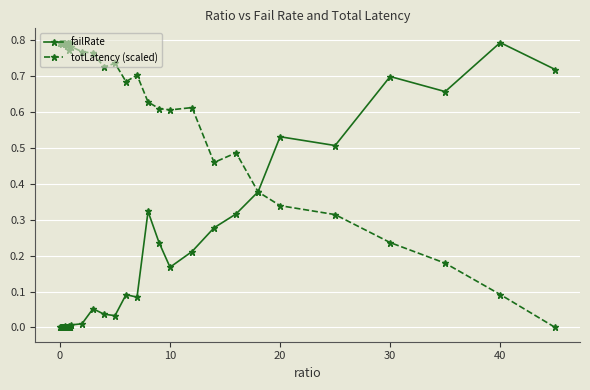

True or false: totLatency (scaled) has more than 1 points higher than both neighbors.

True